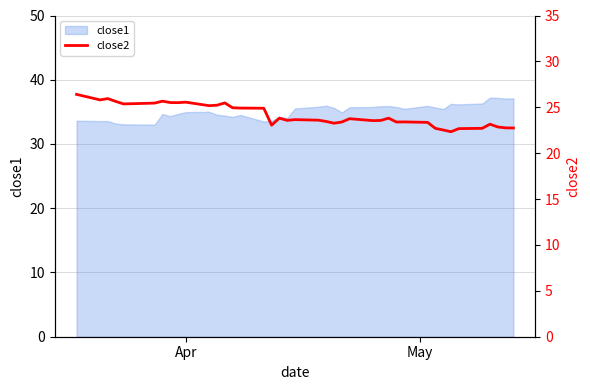

What is the minimum value for close1?

33.0